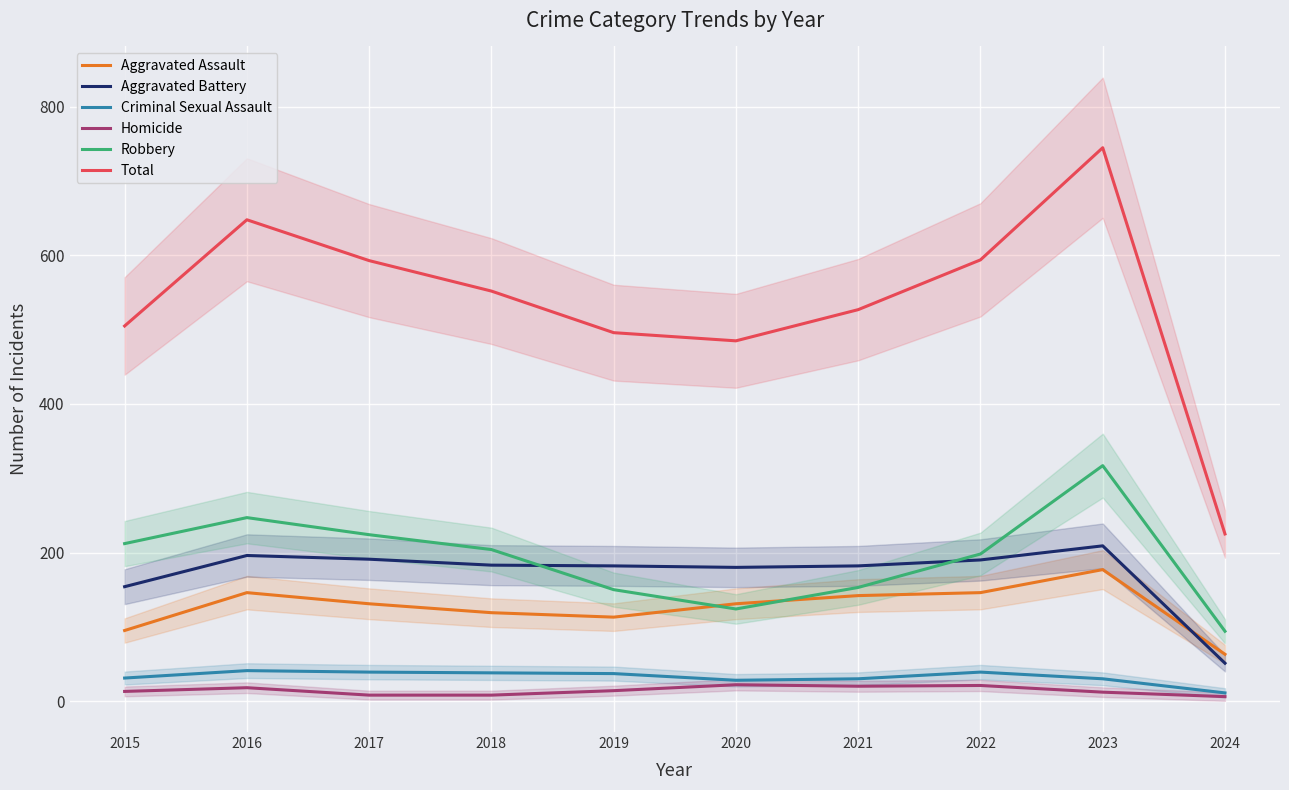

The value of Homicide at 2015 is 9. True or false?

False